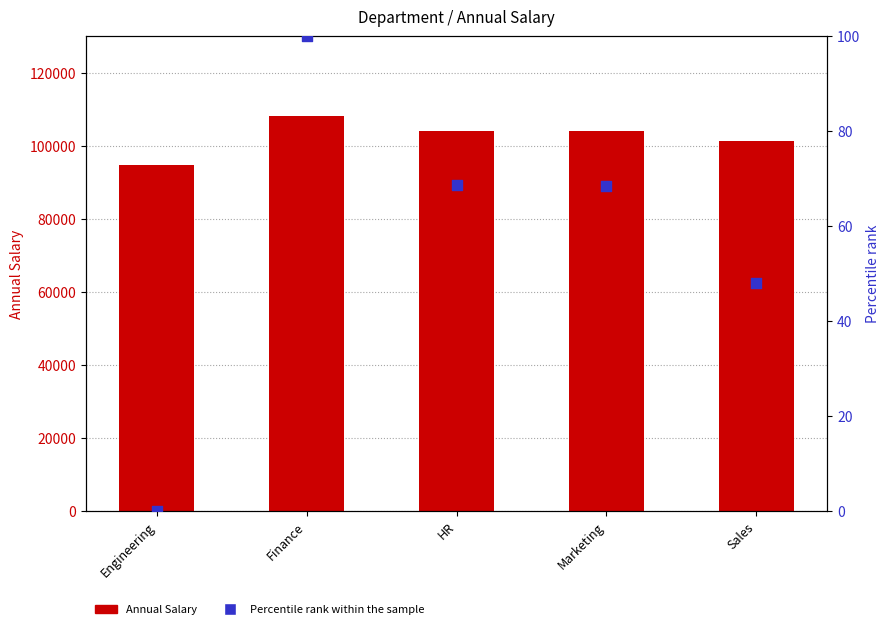

Is the value of Percentile rank within the sample at HR greater than the value of Annual Salary at Finance?

No